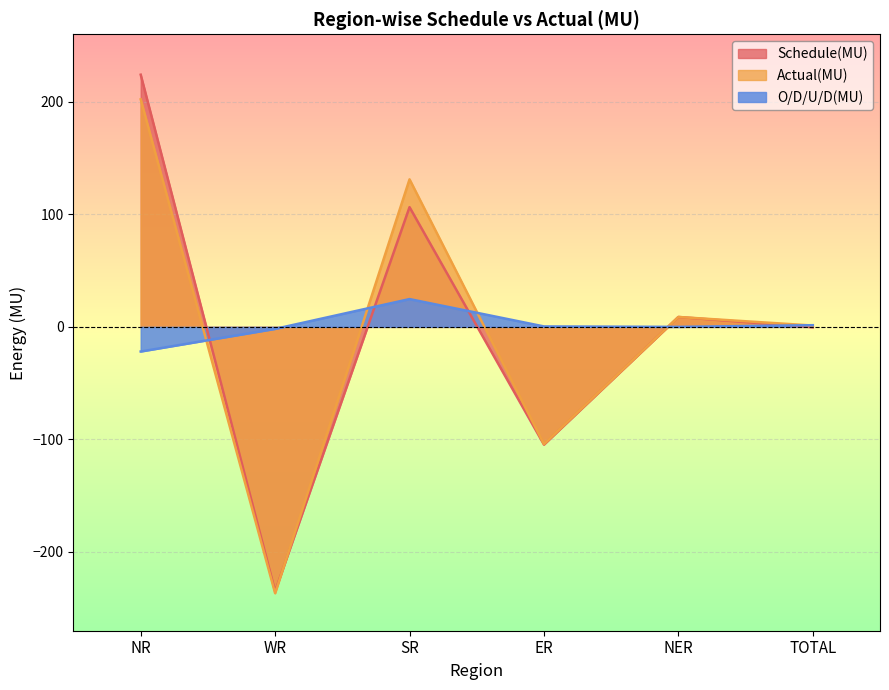

How many lines are shown in the chart?

3